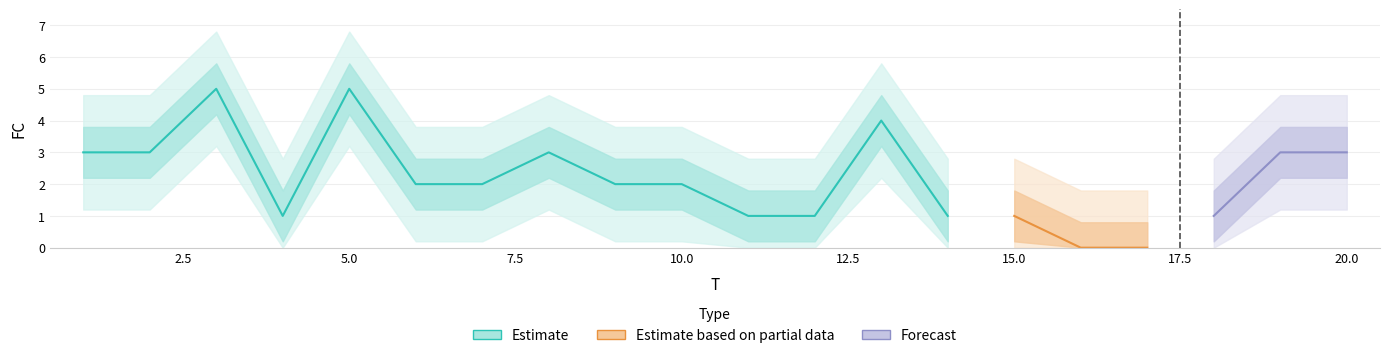

True or false: the data has more than 2 interior local peaks.

True